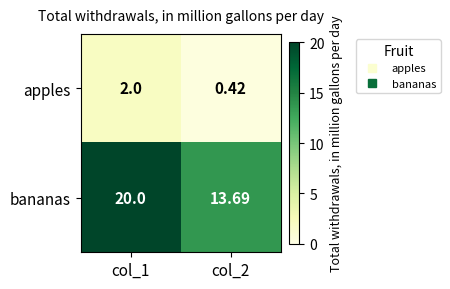

Which series has the widest spread of values?

bananas